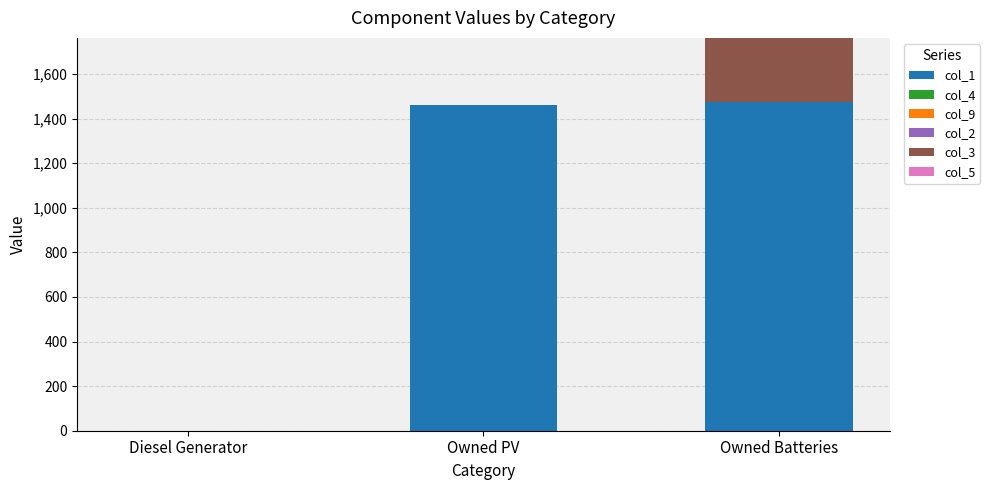

The col_1 series shows 1476 at Owned Batteries. True or false?

True